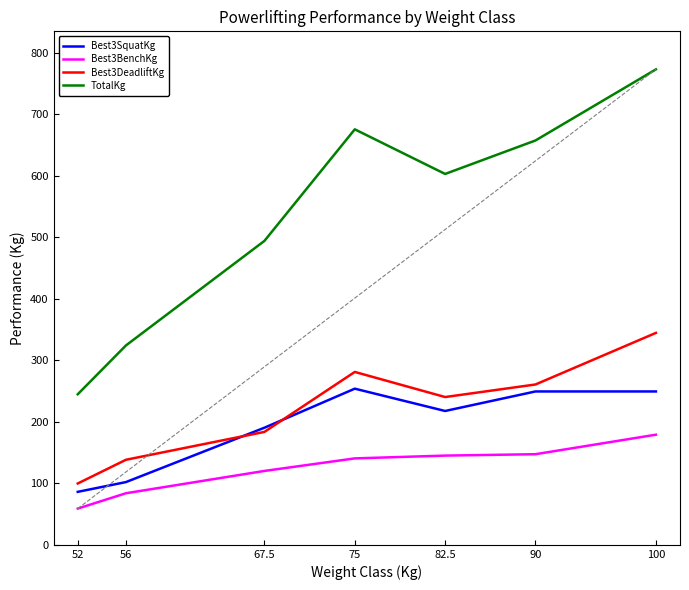

Which category has the highest value across all series?

100